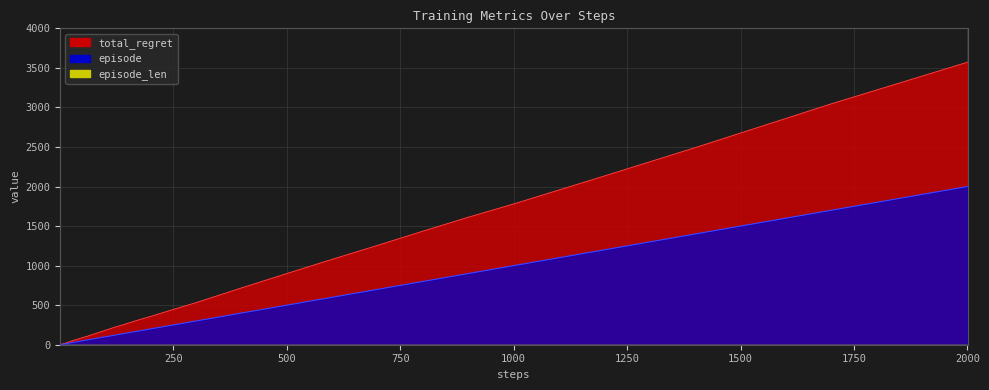

True or false: total_regret and episode cross at least once.

False